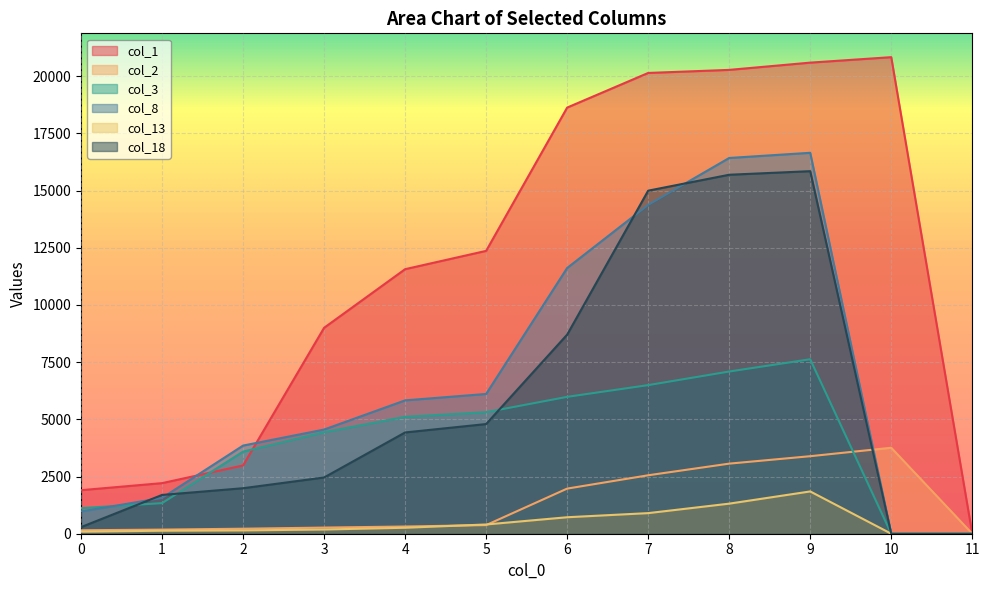

Count the number of data series in this chart.

6